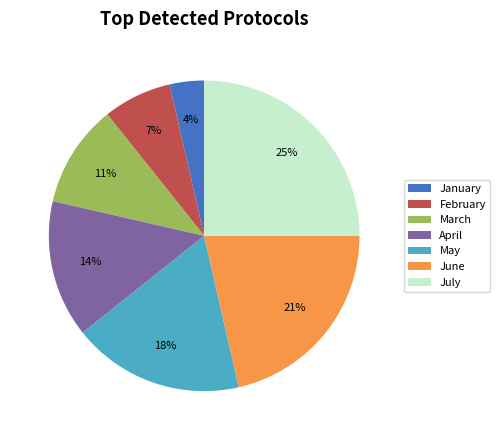

Do June and February together represent more than half of the pie?

No